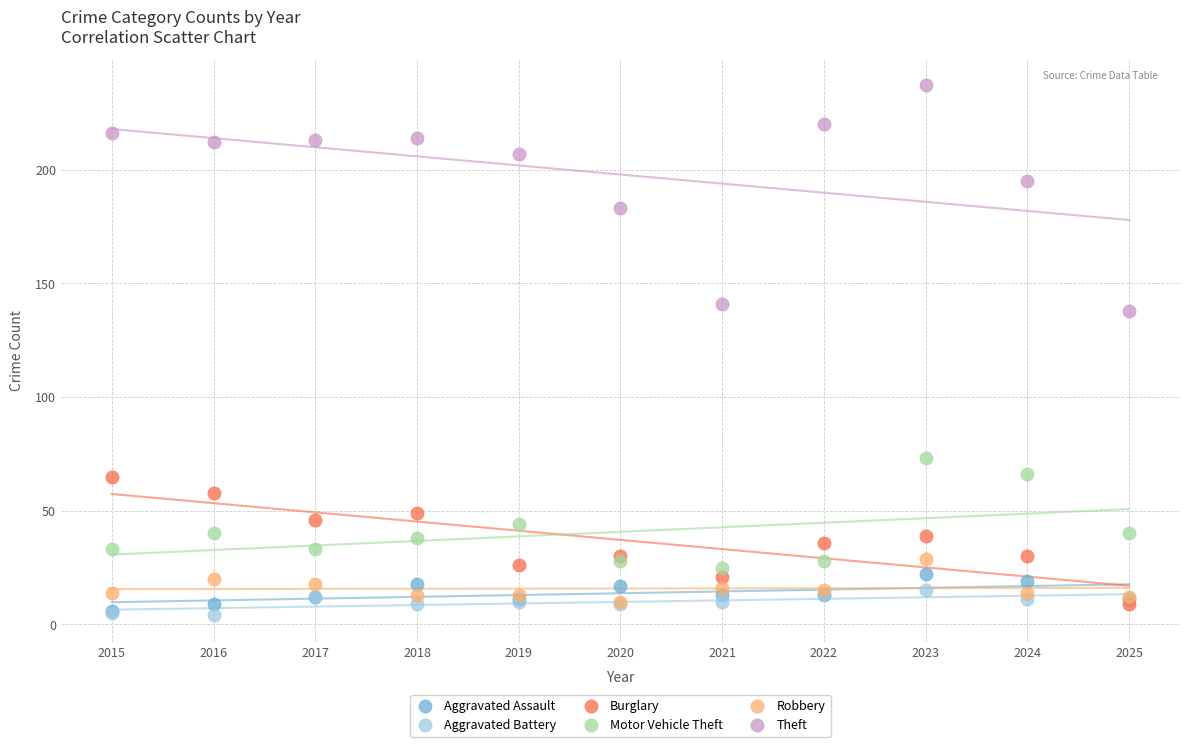

Across all series, what Y value is closest to 120?

138